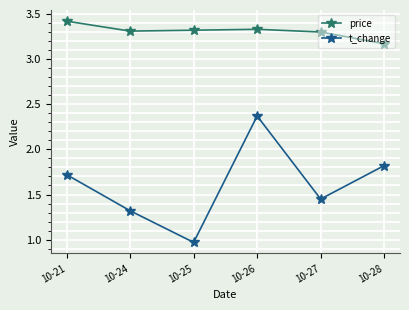

At which category is the sum across all series the highest?

10-26